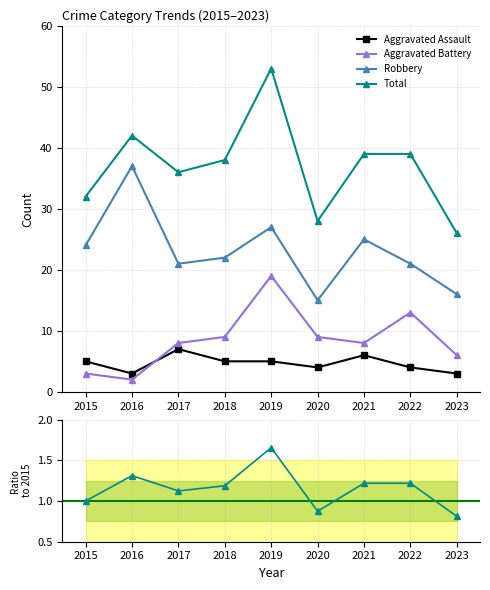

How many values in the Total series are below 38?

4